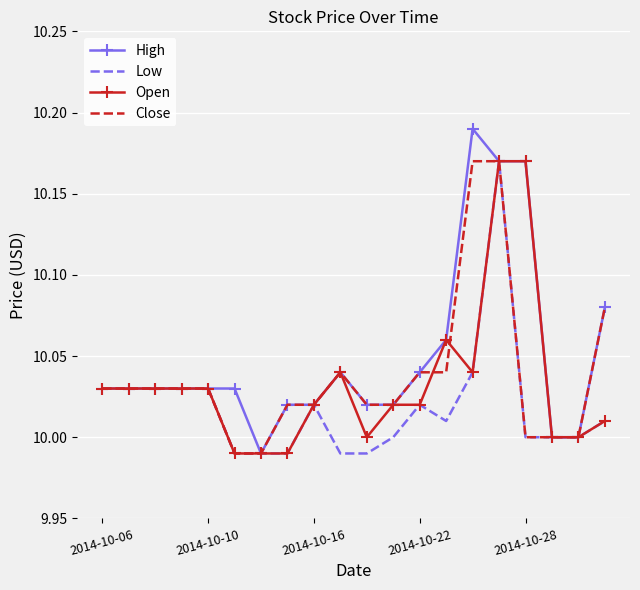

Which series has the largest total across all categories?

High